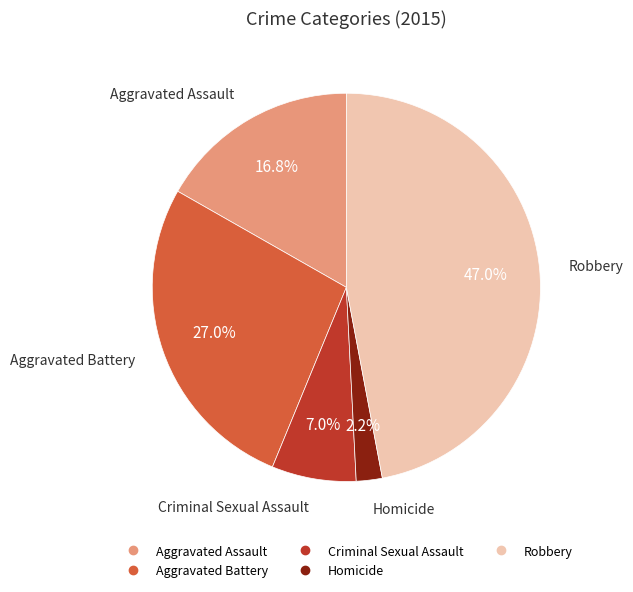

Is there a majority slice in this chart?

No